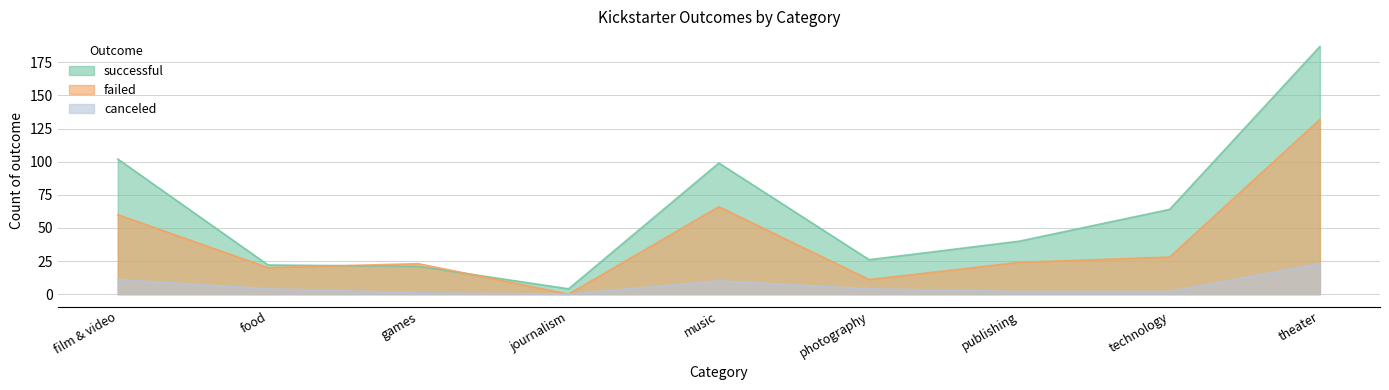

The canceled series shows 2 at technology. True or false?

True